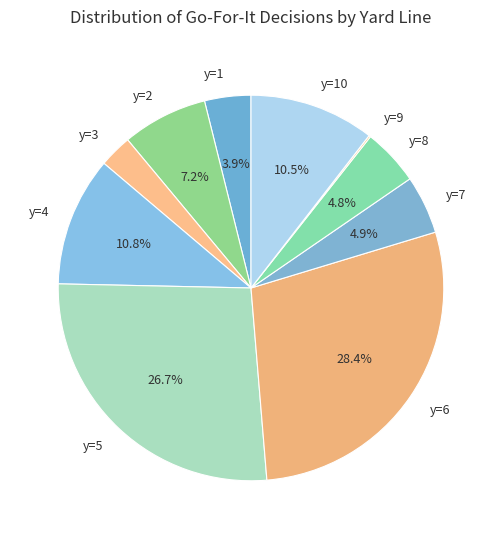

Is there any slice that represents more than half of the pie?

No